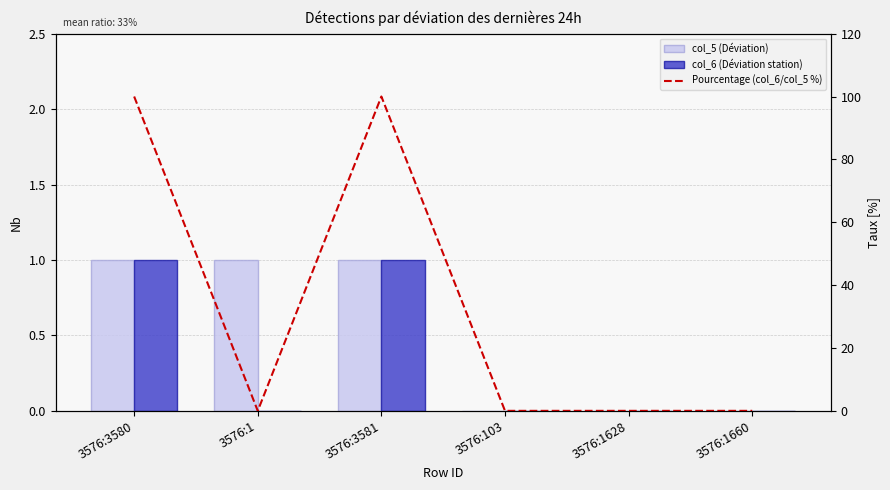

What position from the left is 3576:1628?

5